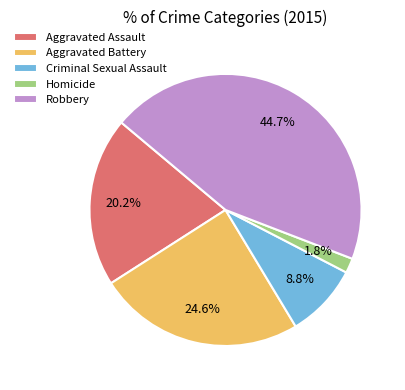

Count the number of slices in the pie.

5